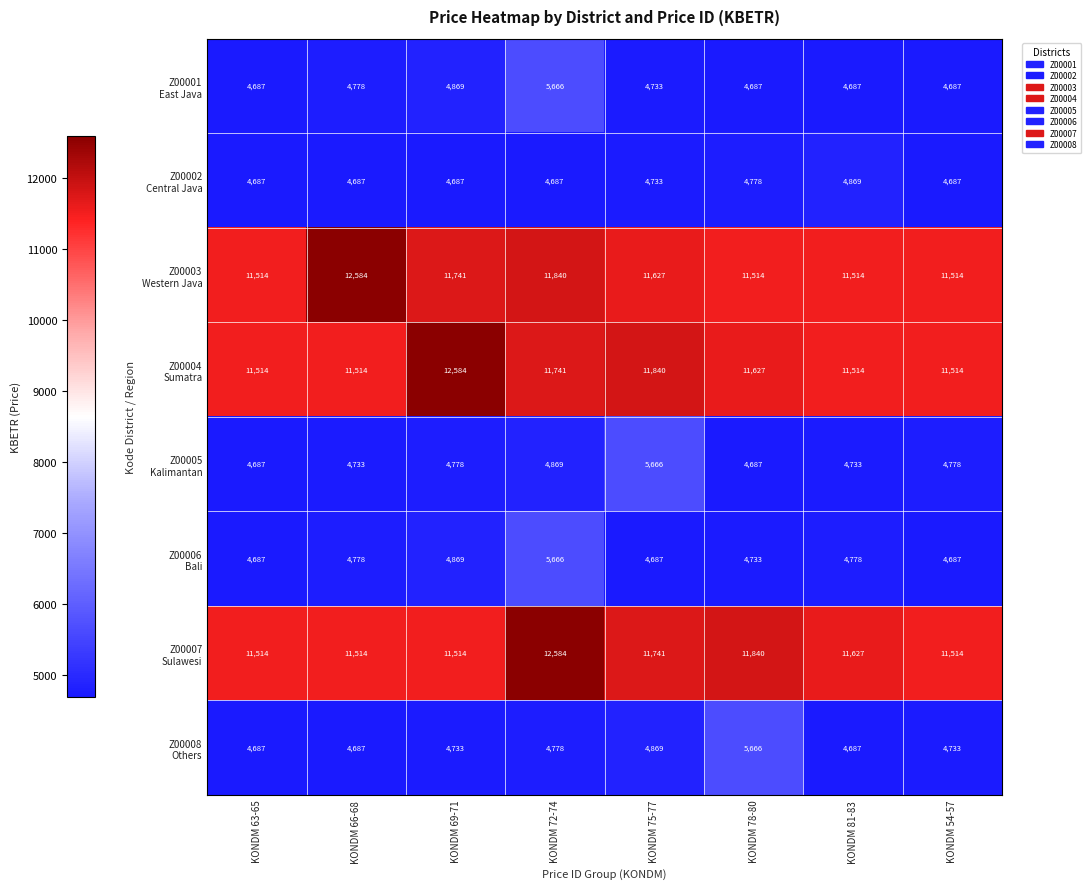

What is the maximum value shown in the chart?

12584